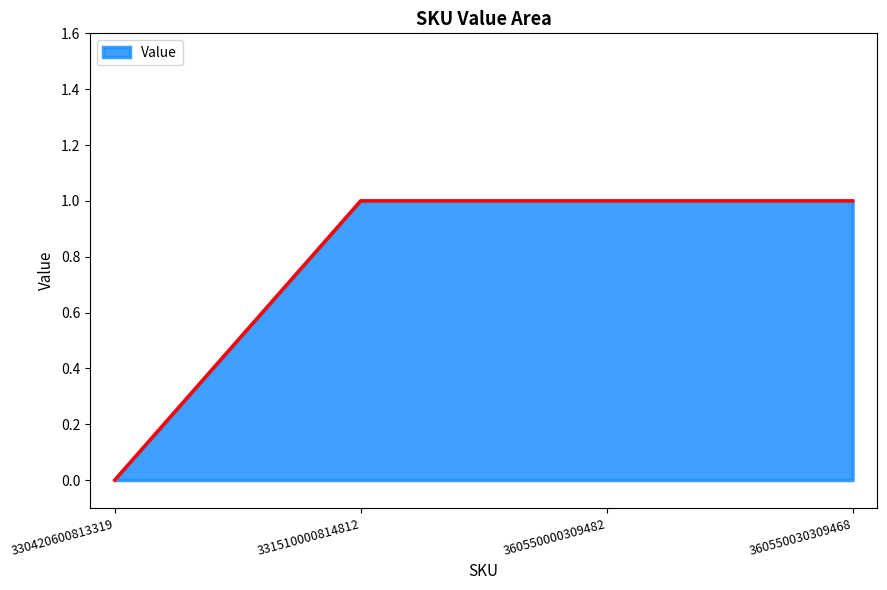

The value at 330420600813319 is 0. True or false?

True